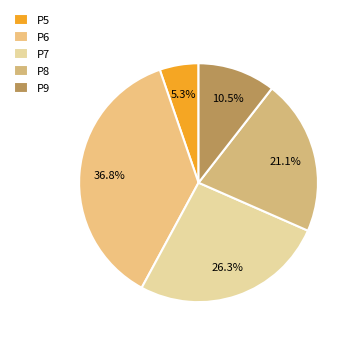

To the nearest percent, what is the combined percentage of P9 and P7?

37%